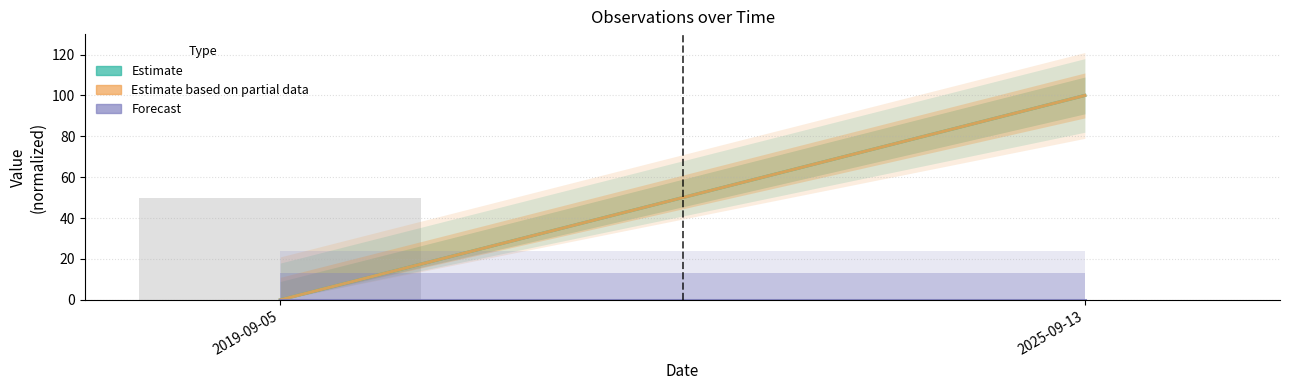

Reading left to right, list all the values displayed in this chart.

2019-09-05=50	2025-09-13=0